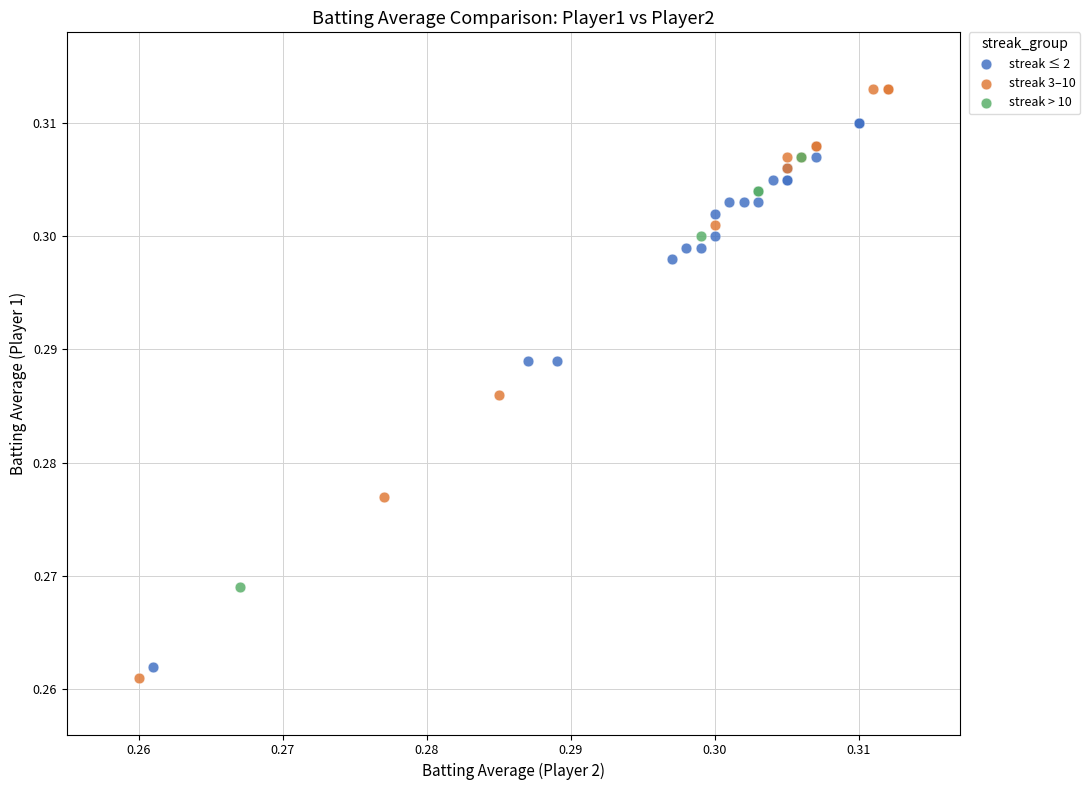

Which series reaches the maximum Y coordinate?

streak 3–10